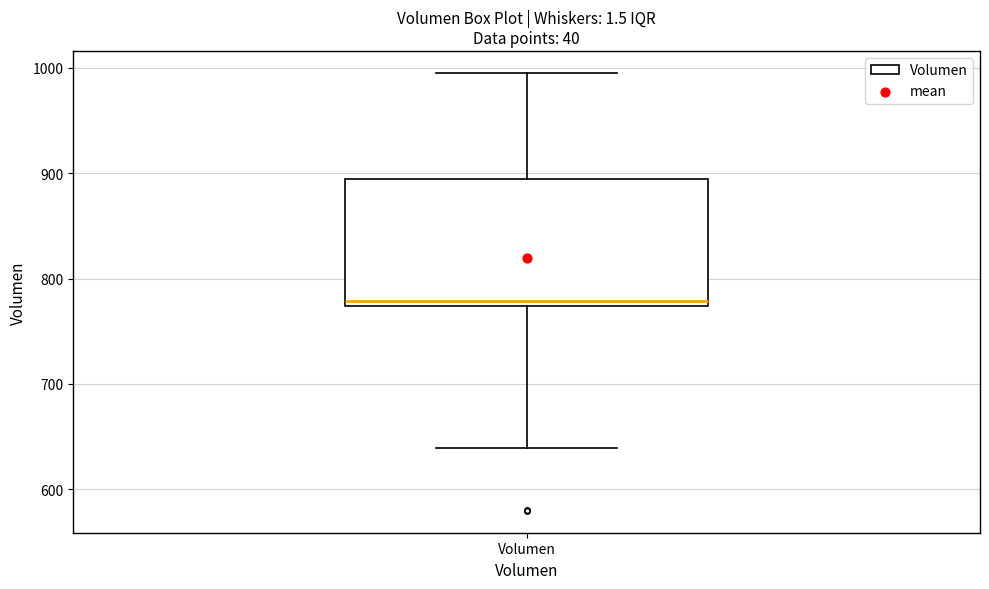

Read this box plot against the y-axis: the position of the median line, the range covered by the box, and the ends of both whiskers. The values are not printed on the chart, so give them approximately, as read against the axis.

median 780, box 770 to 890, whiskers 640 to 1000